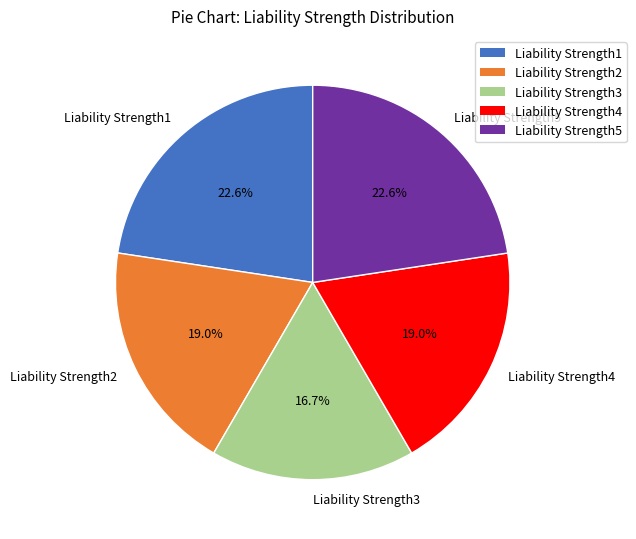

How many segments does this pie chart have?

5